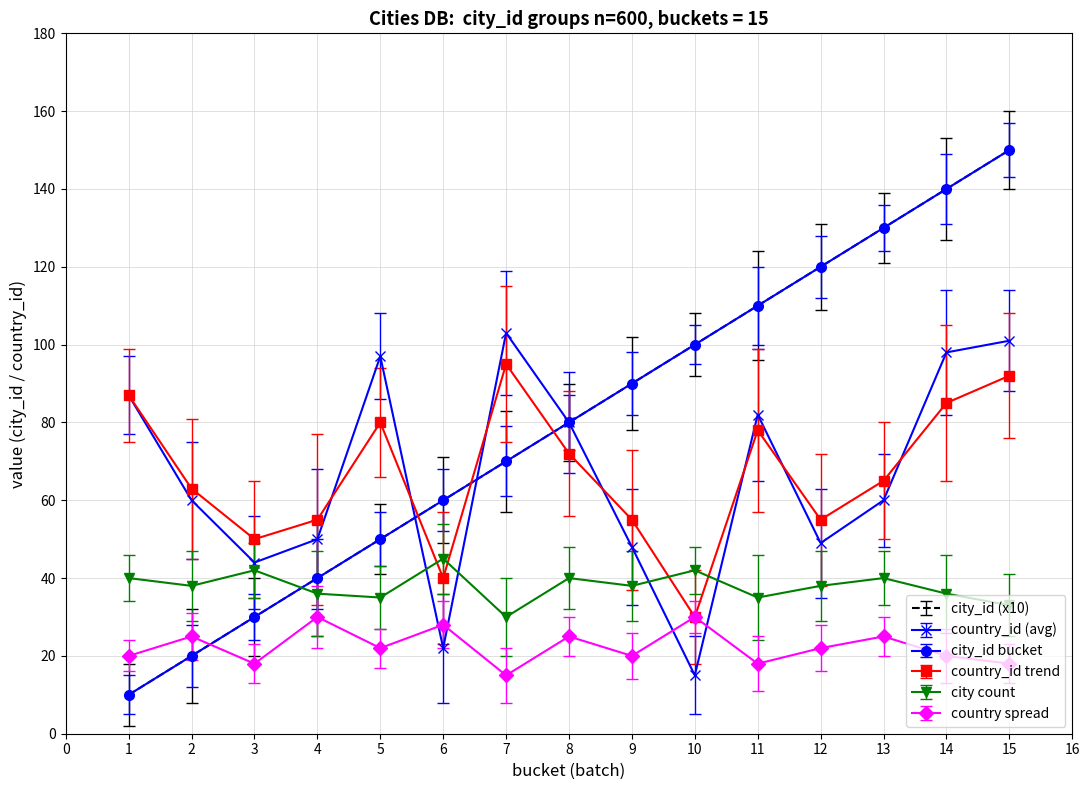

How many interior local peaks does the city count series have?

5